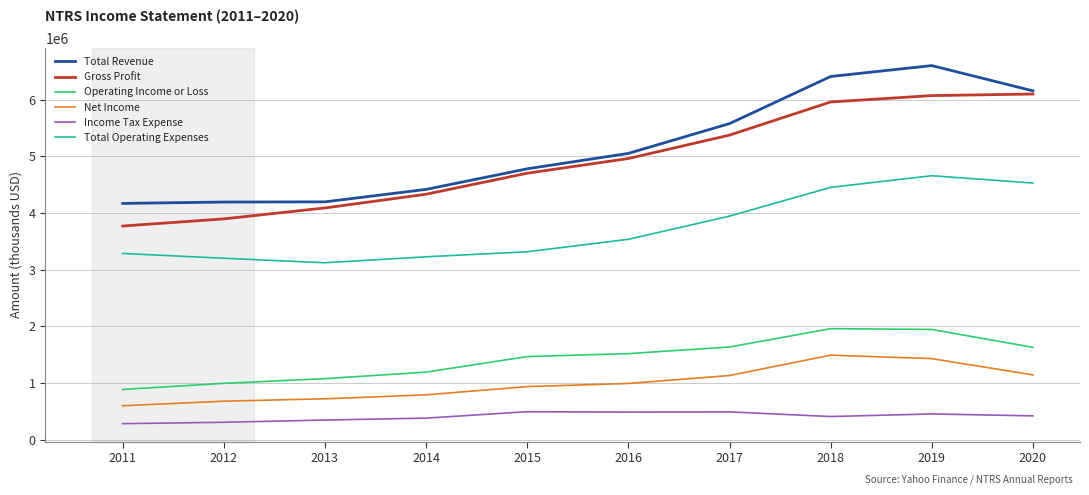

The Net Income series shows 990400 at 2016. True or false?

True